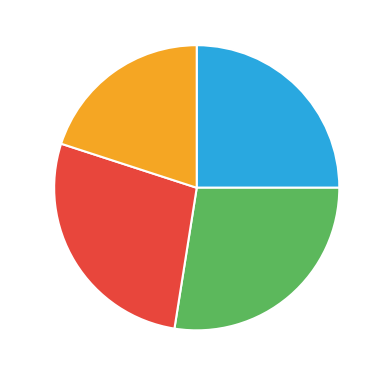

Is the sum of 1.5K-3K and 3K-4.5K greater than half?

Yes